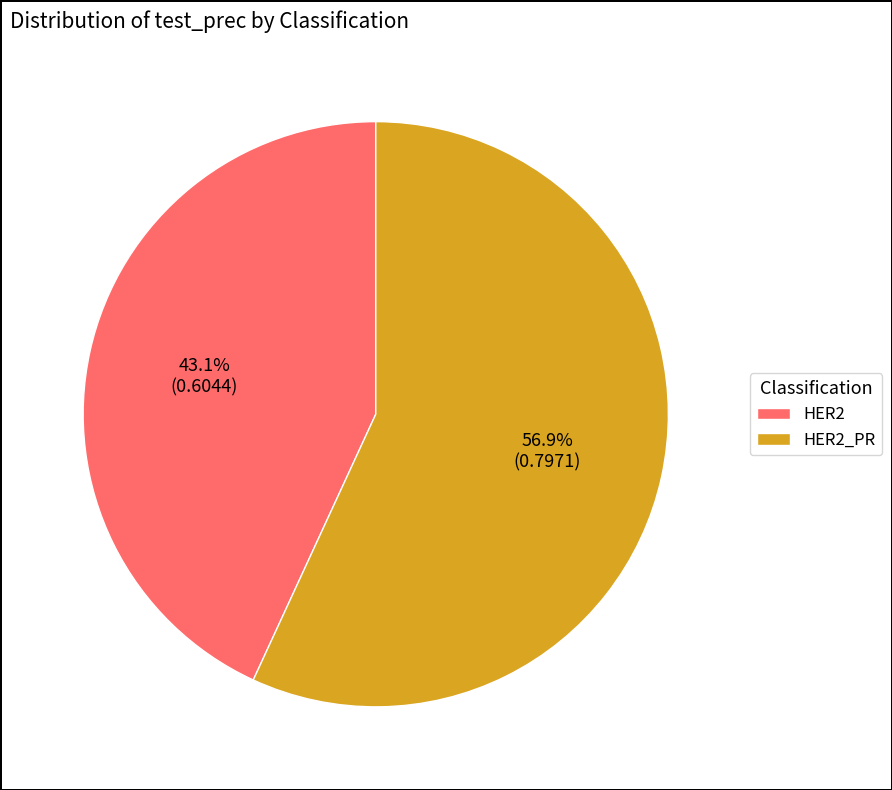

Count the number of slices in the pie.

2